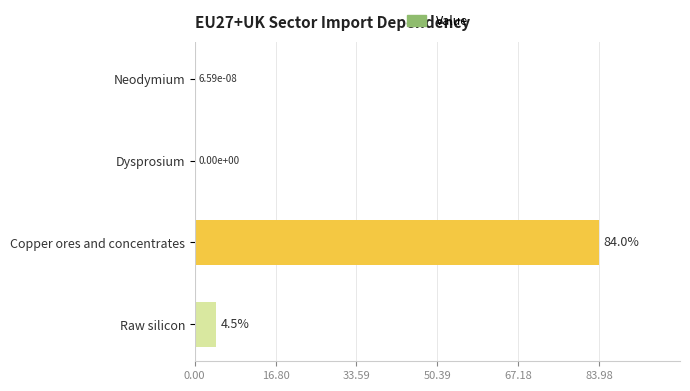

What is the sum of the values at Neodymium and Copper ores and concentrates?

84.0